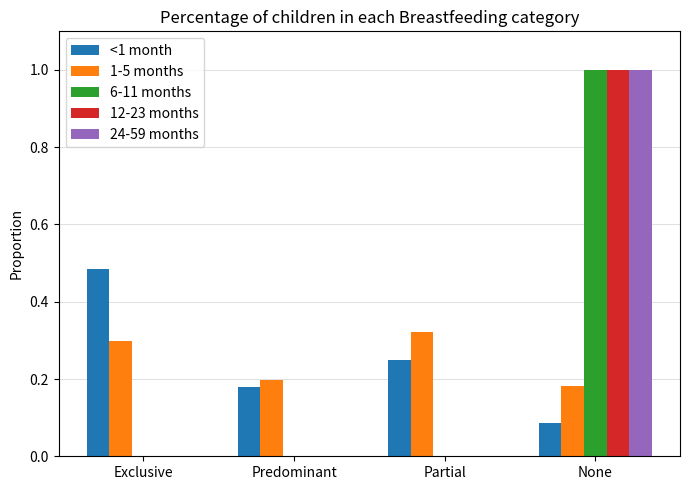

Which series changed the most between Exclusive and Predominant?

<1 month